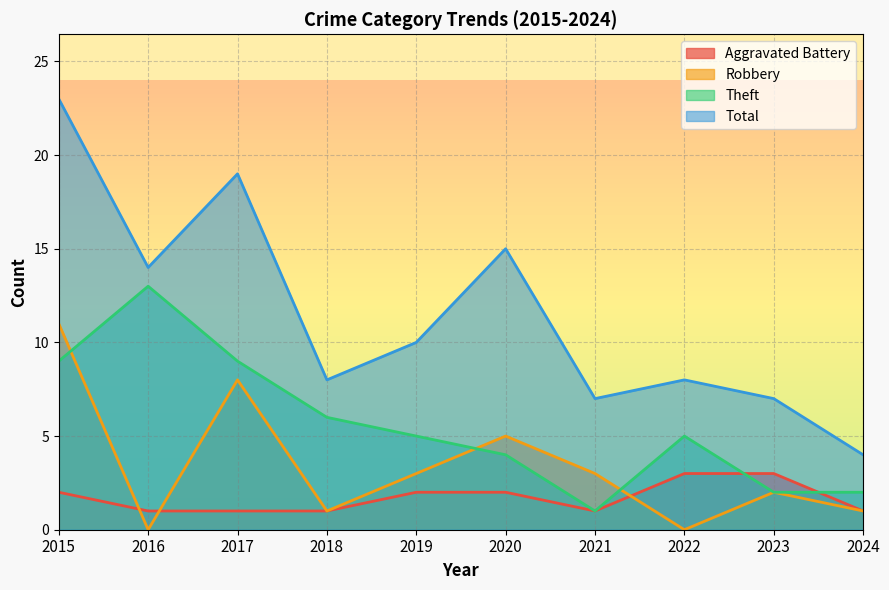

Does the chart have visible grid lines?

Yes